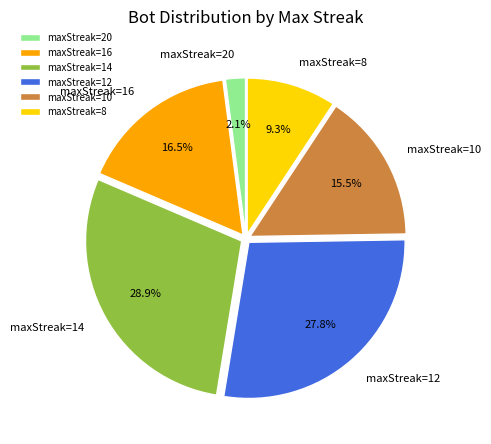

Which slice is the largest?

maxStreak=14